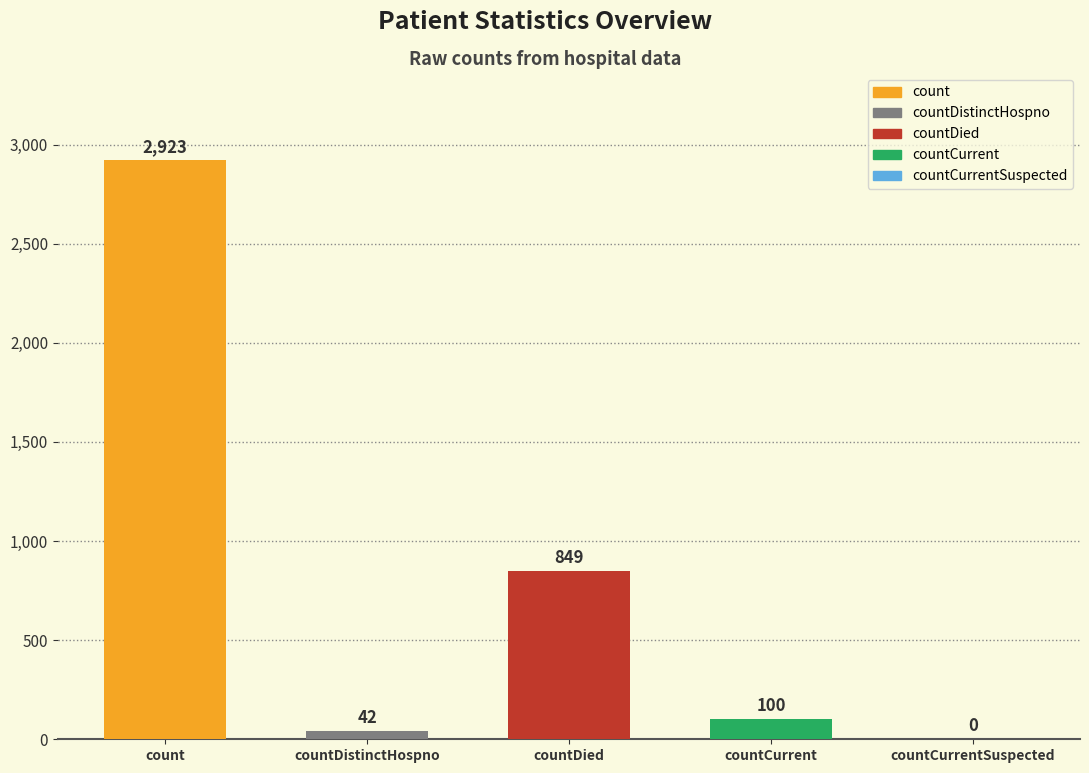

What is the change in value from count to countDistinctHospno?

-2881